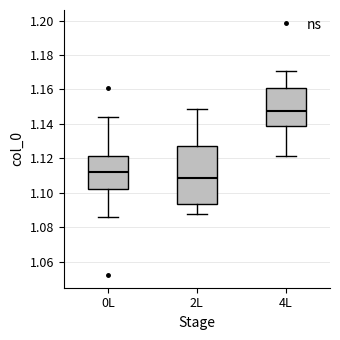

Where is the upper edge of the box for 2L on the y-axis? The values are not printed on the chart, so give them approximately, as read against the axis.

1.128